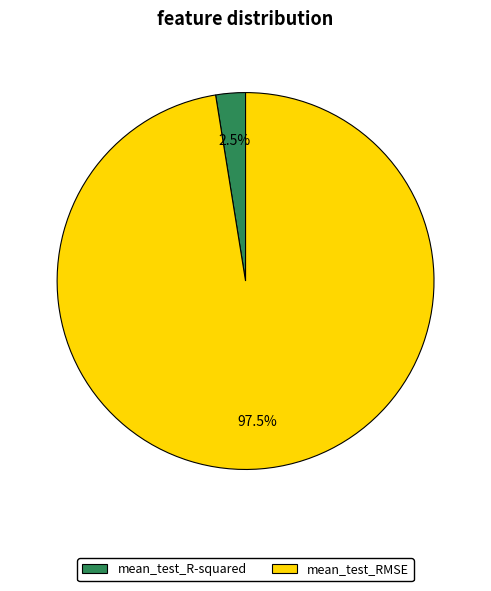

Which slice is the largest?

mean_test_RMSE